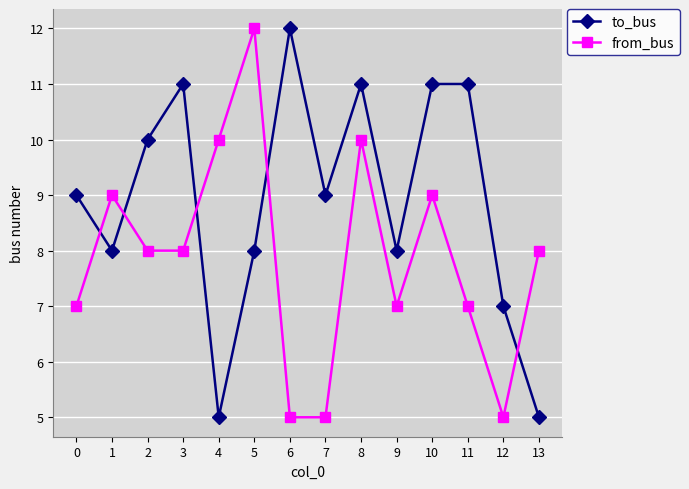

What is the total value across all series at 10?

20